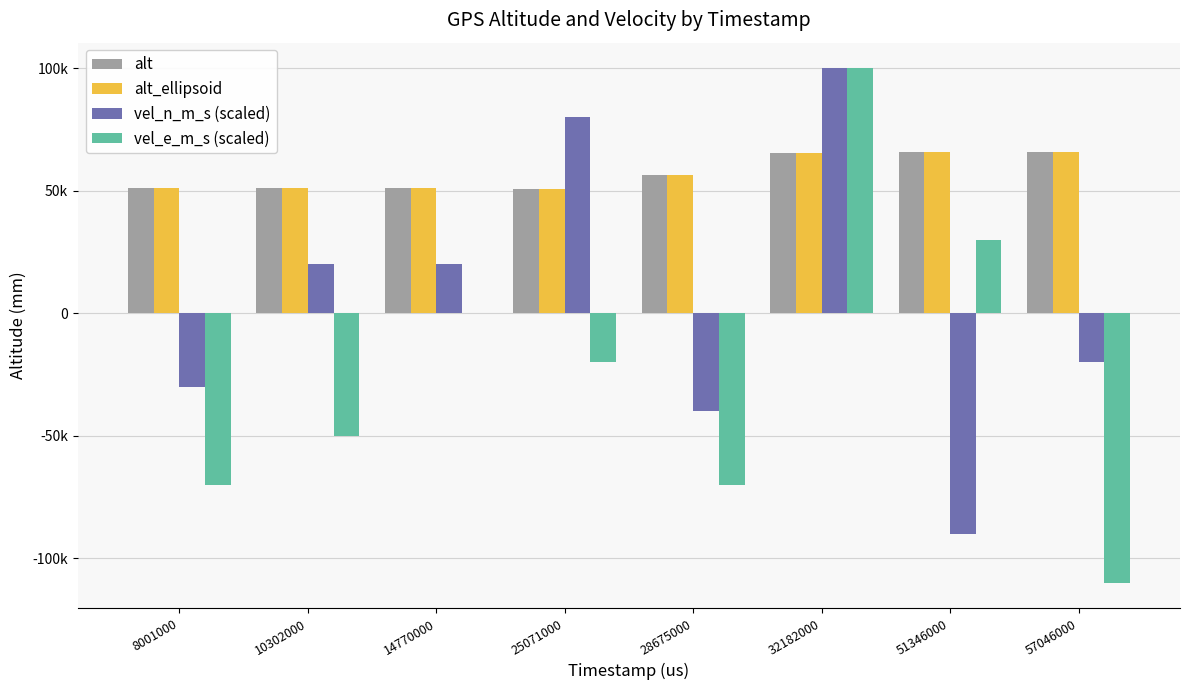

What is the spread (max minus min) of values at 10302000?

101244.0